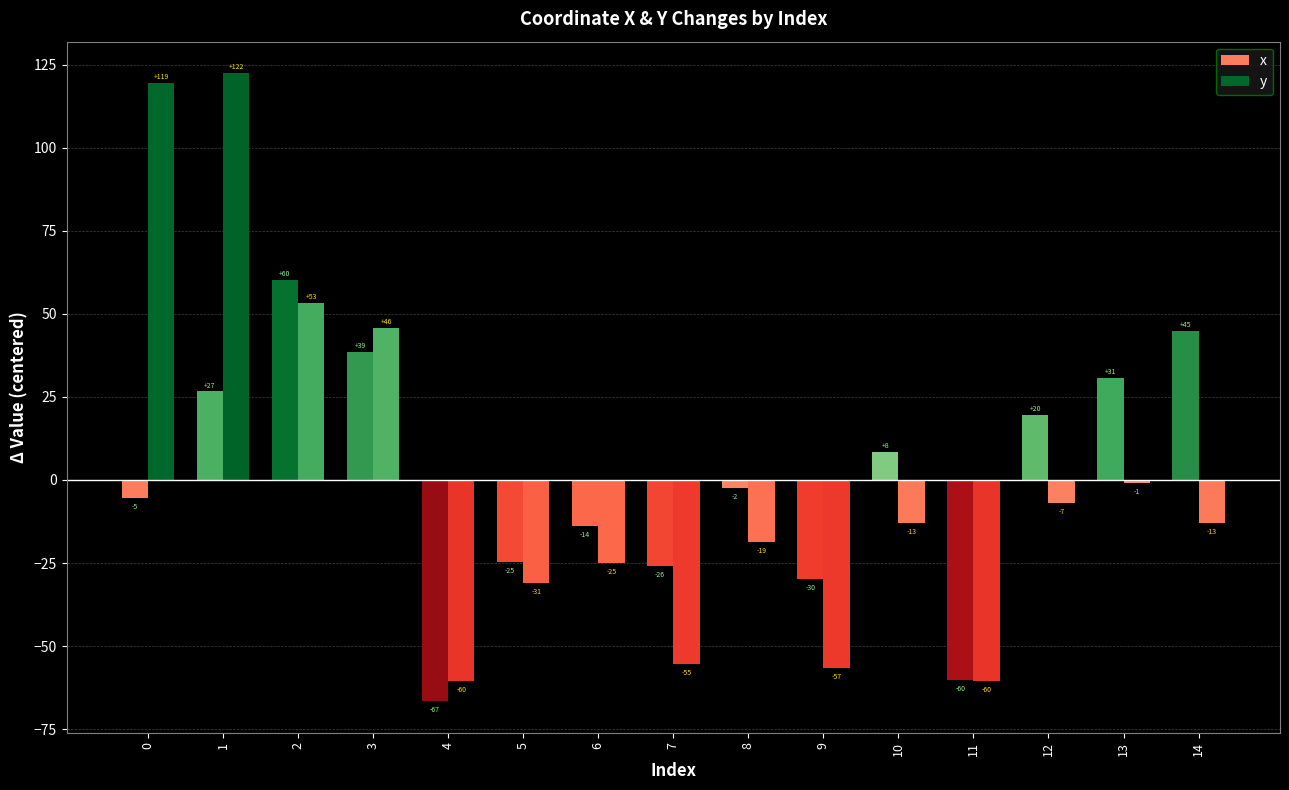

Is it true that y equals 18.0 at 3?

False